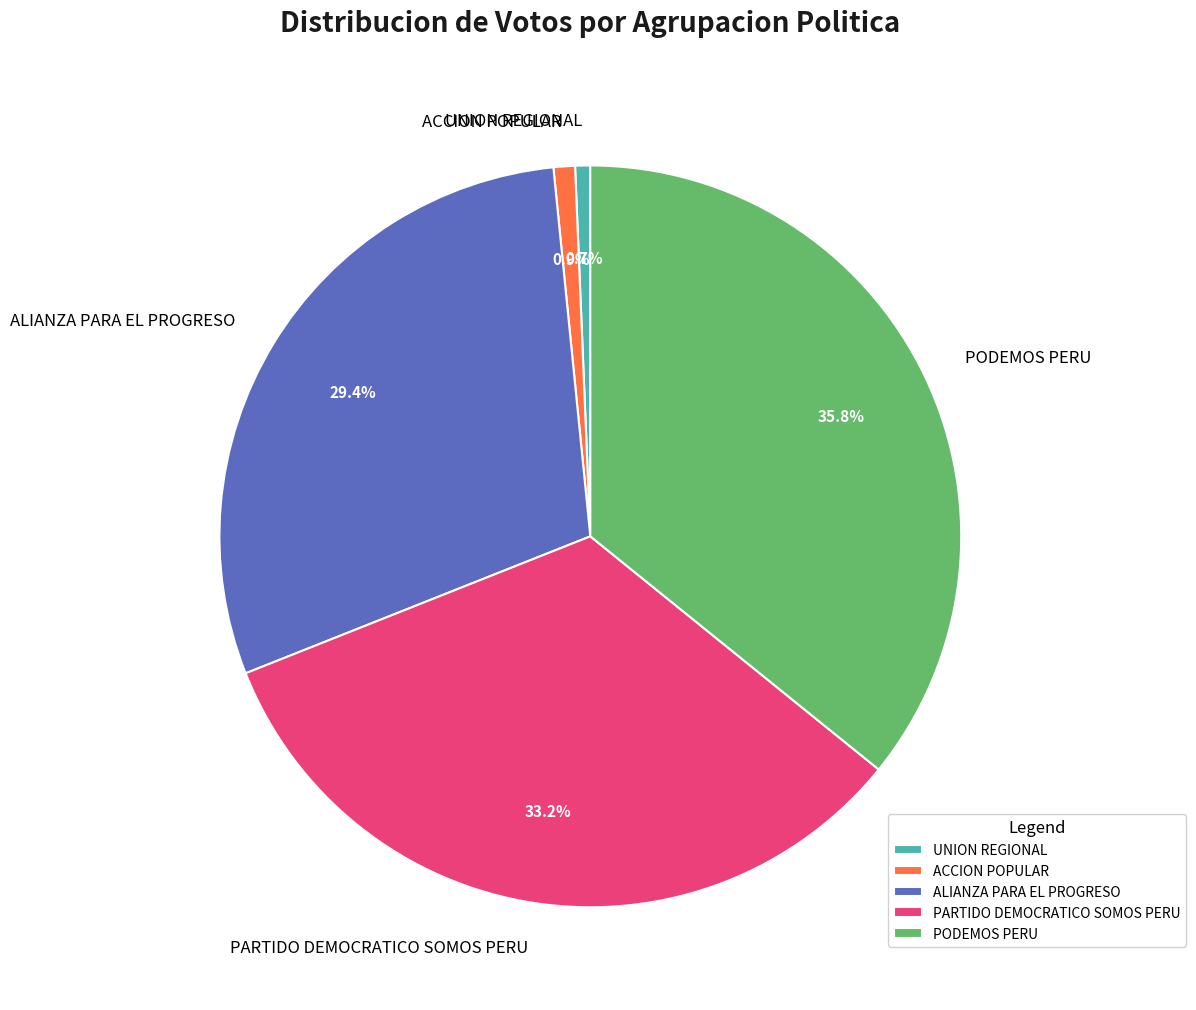

What percentage is the ACCION POPULAR slice, to the nearest percent?

1%